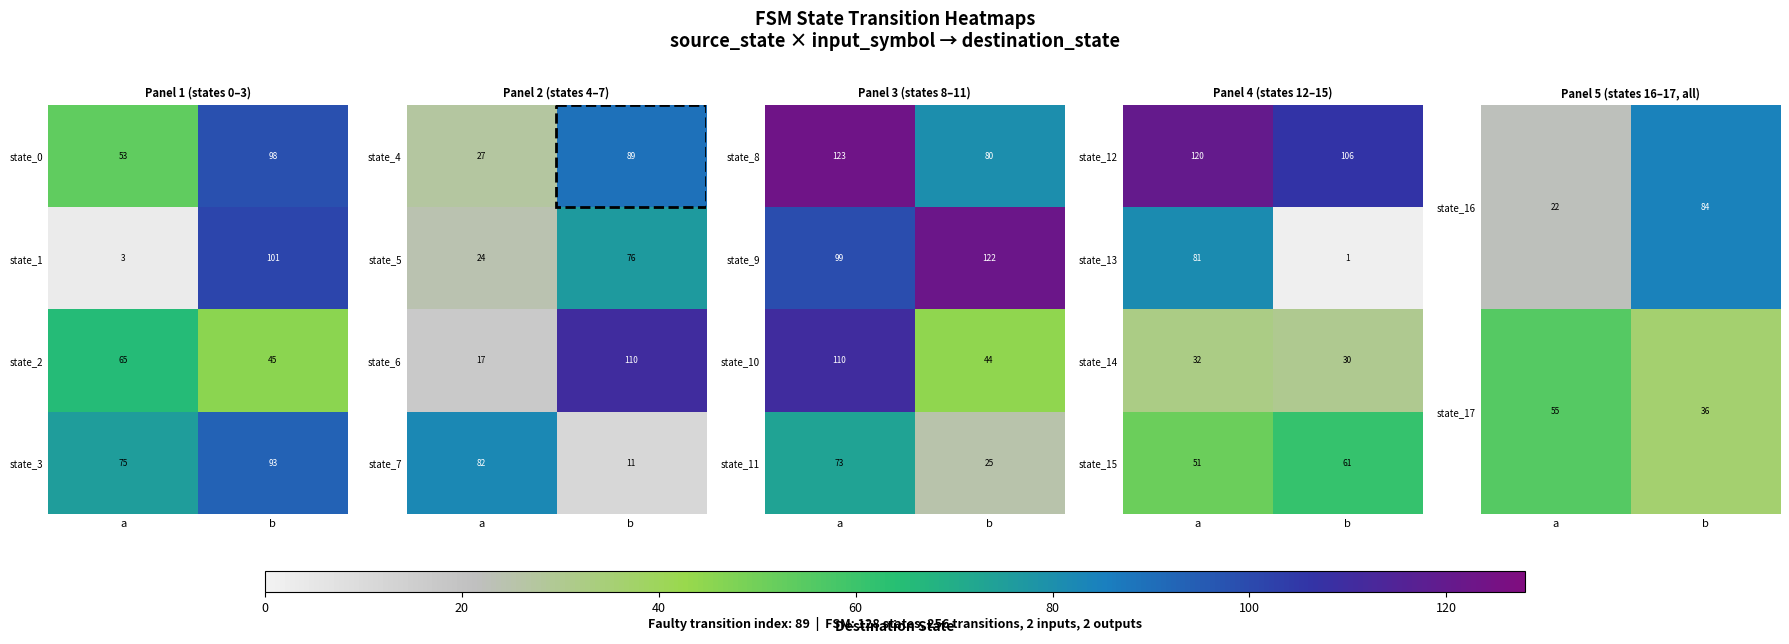

What is the sum of all state_16 values?

106